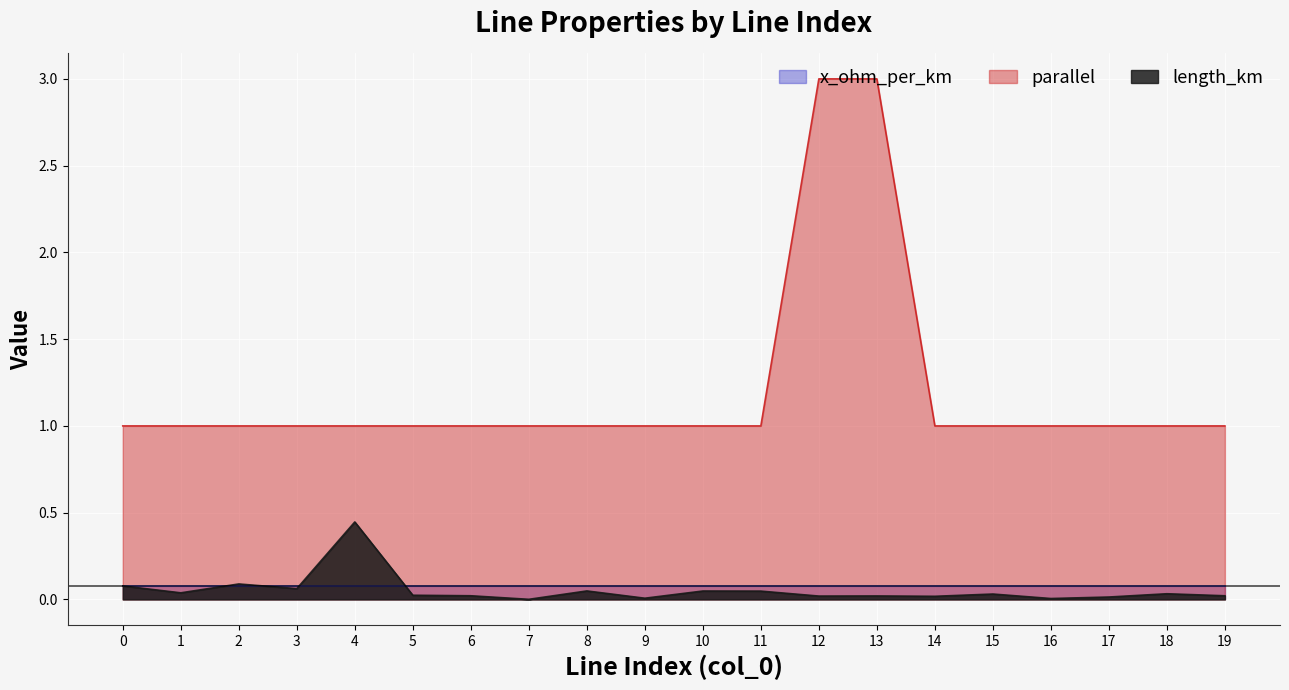

True or false: length_km and parallel cross at least once.

False